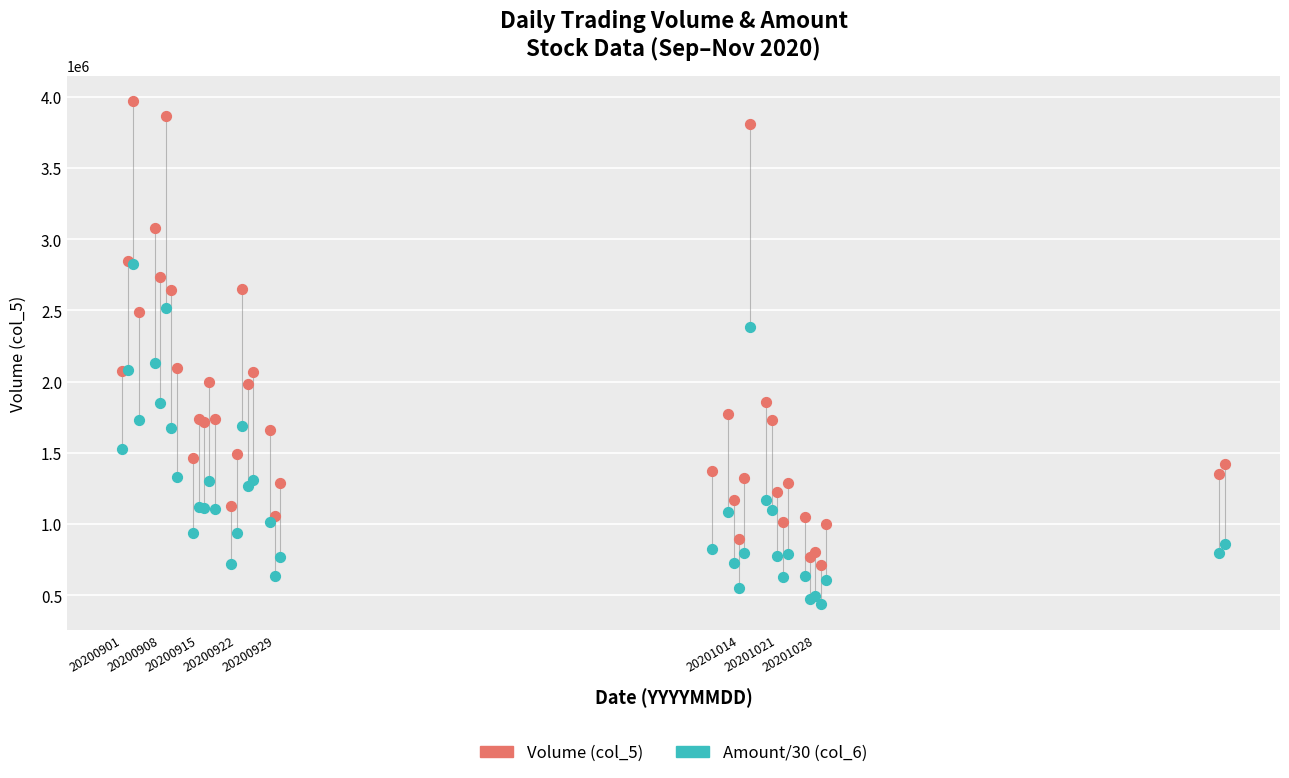

What are all the series names shown in the legend?

Volume (col_5), Amount/30 (col_6)